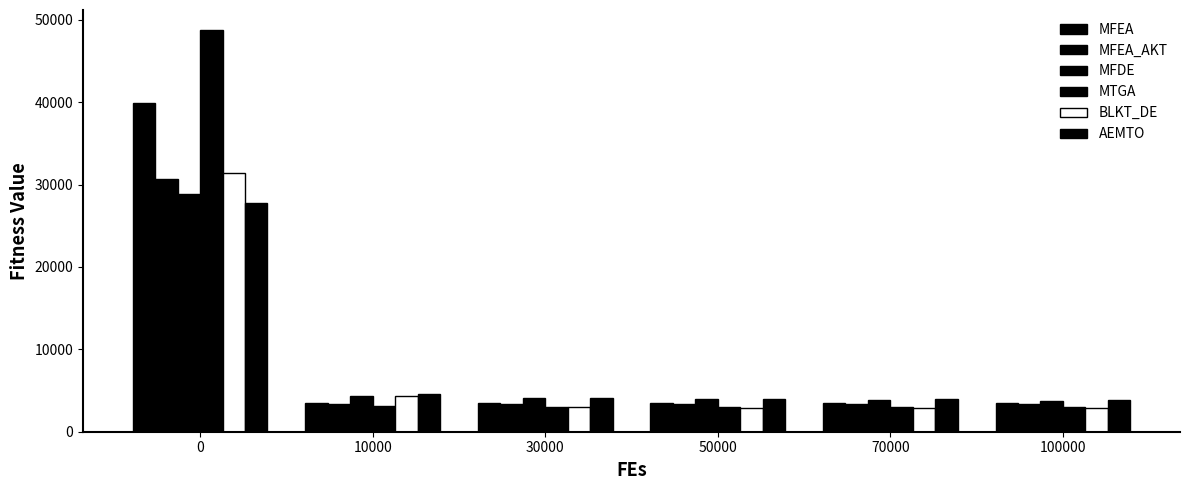

List the series in order of their peak value, lowest first.

AEMTO, MFDE, MFEA_AKT, BLKT_DE, MFEA, MTGA